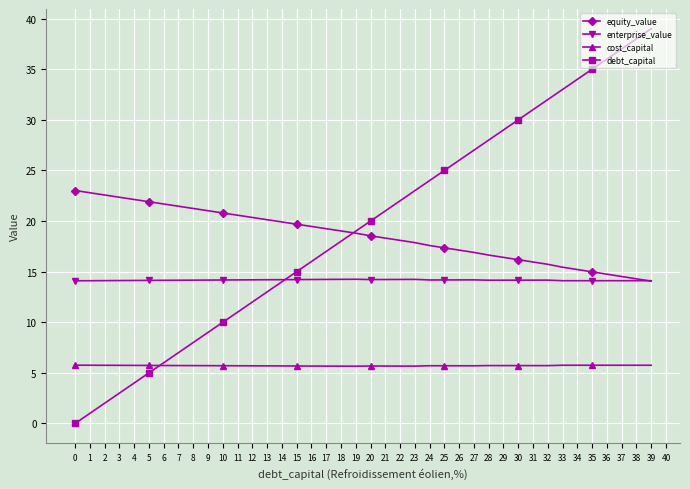

Does the chart display data point markers on the line(s)?

Yes